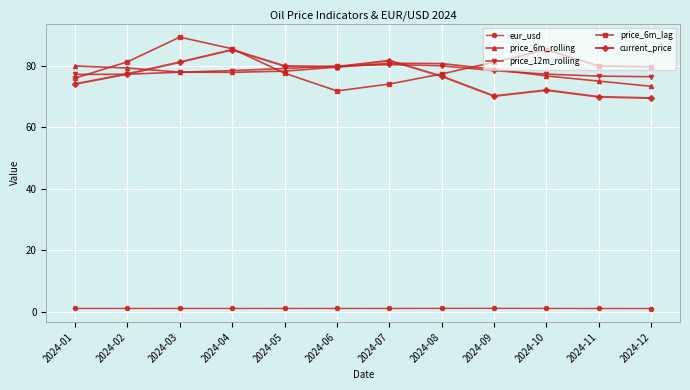

The price_6m_lag series shows 50.8 at 2024-07. True or false?

False